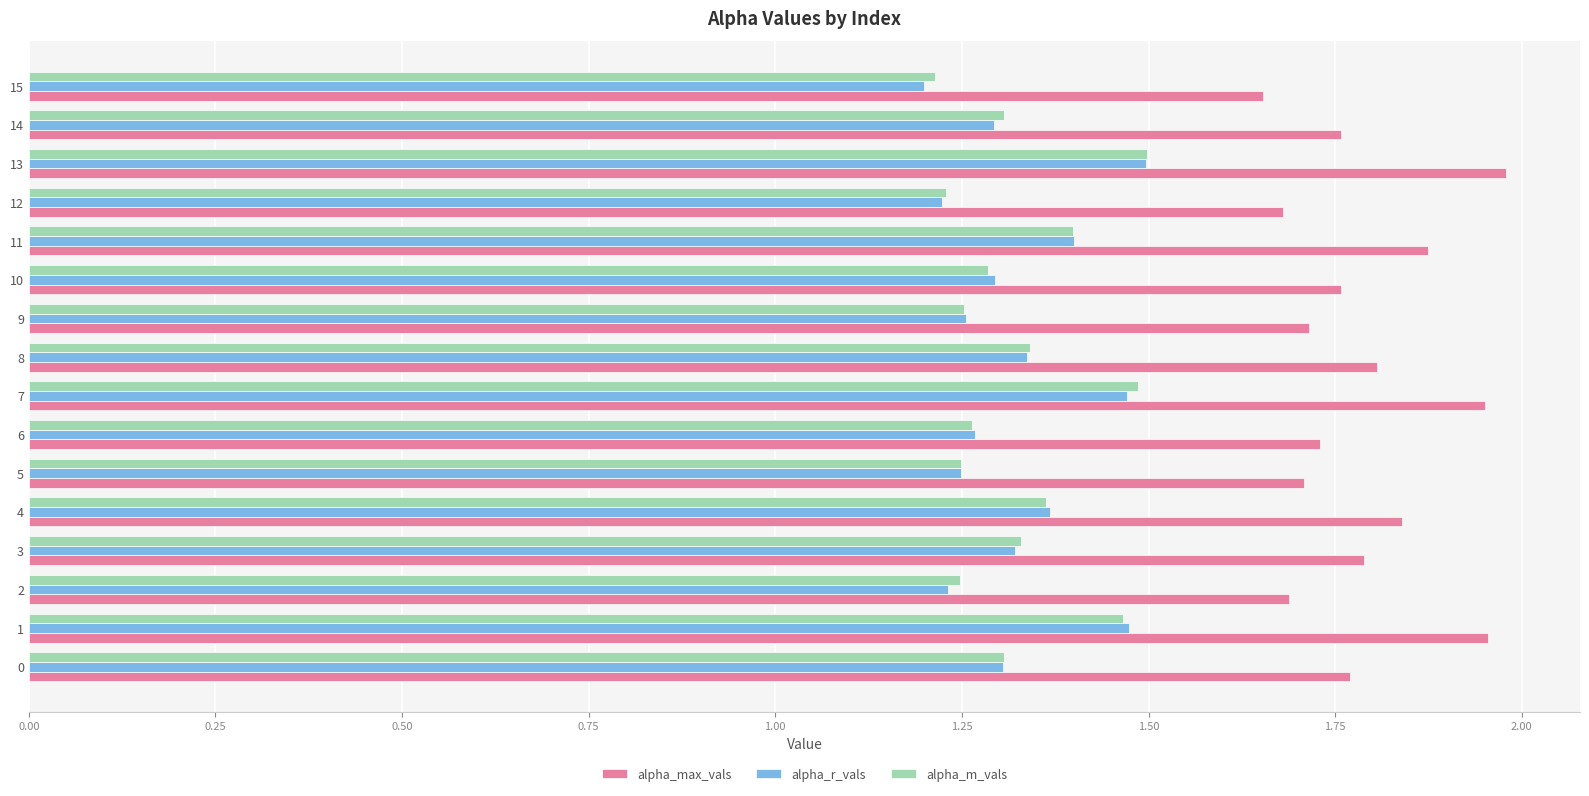

Which series has the largest range (max minus min)?

alpha_max_vals